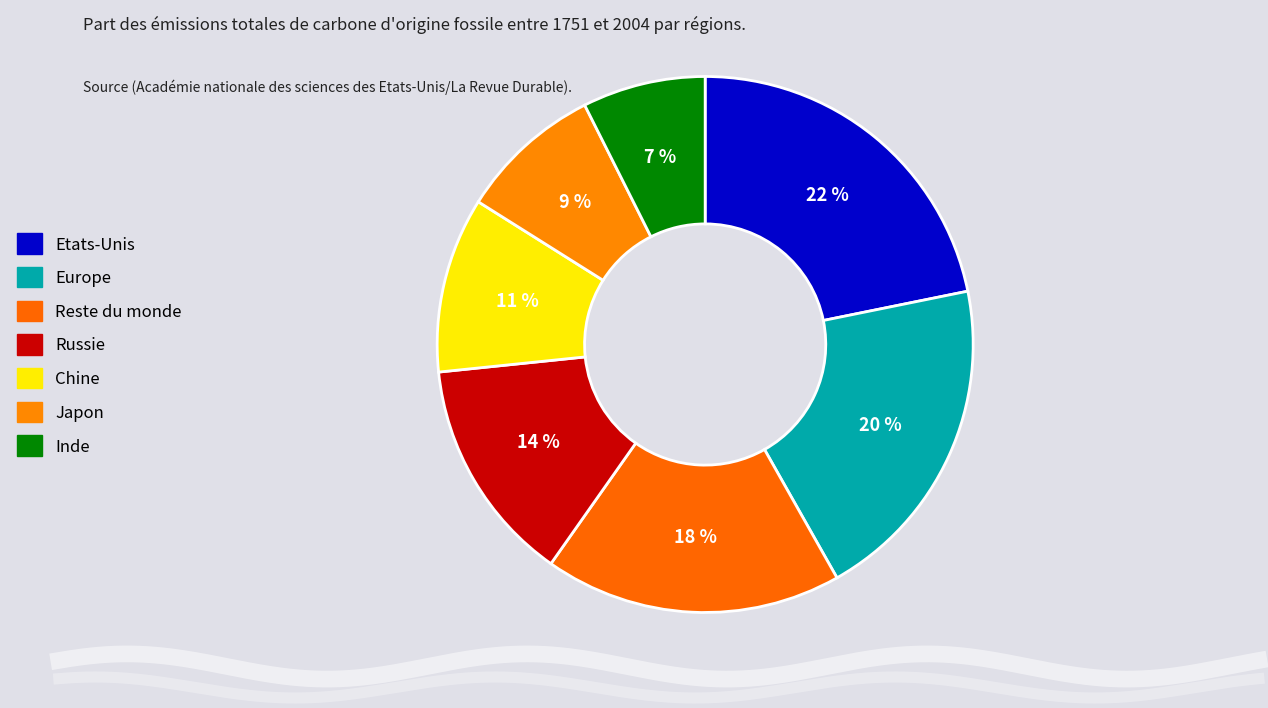

Count the number of slices in the pie.

7